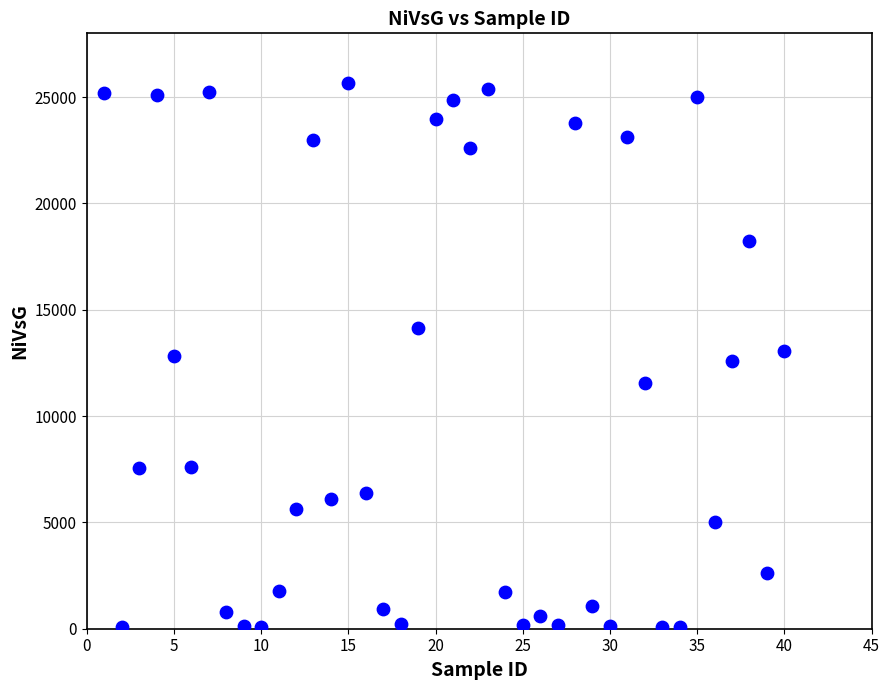

What is the range of Y values (max minus min)?

25596.0